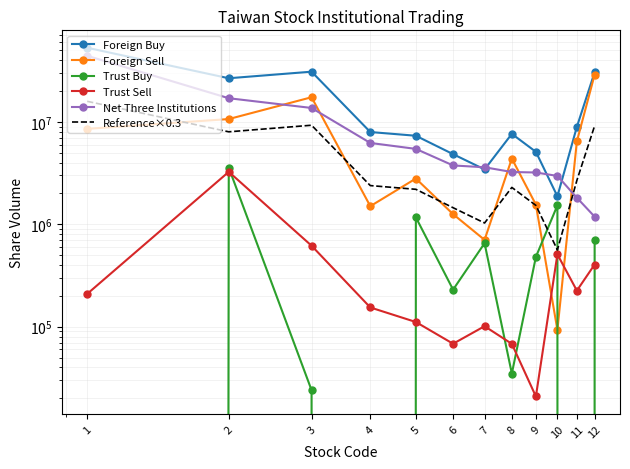

Reading left to right, extract all data points from this chart.

Foreign Buy: 1=52895300	2=26652000	3=30900500	4=7955200	5=7316700	6=4836700	7=3430500	8=7634300	9=5096900	10=1875300	11=8936900	12=30502500
Foreign Sell: 1=8545000	2=10650050	3=17391000	4=1502000	5=2796000	6=1255000	7=704000	8=4378830	9=1555000	10=93000	11=6442000	12=28912733
Trust Buy: 1=0	2=3570000	3=24000	4=0	5=1168000	6=230000	7=653000	8=34878	9=480000	10=1530000	11=0	12=696000
Trust Sell: 1=209131	2=3251669	3=617613	4=154085	5=111086	6=68150	7=101106	8=68000	9=20832	10=508380	11=225025	12=404586
Net Three Institutions: 1=44139169	2=17011281	3=13666887	4=6223115	5=5445614	6=3753550	7=3603394	8=3238348	9=3203068	10=2965920	11=1816875	12=1186181
Reference×0.3: 1=15868590	2=7995600	3=9270150	4=2386560	5=2195010	6=1451010	7=1029150	8=2290290	9=1529070	10=562590	11=2681070	12=9150750